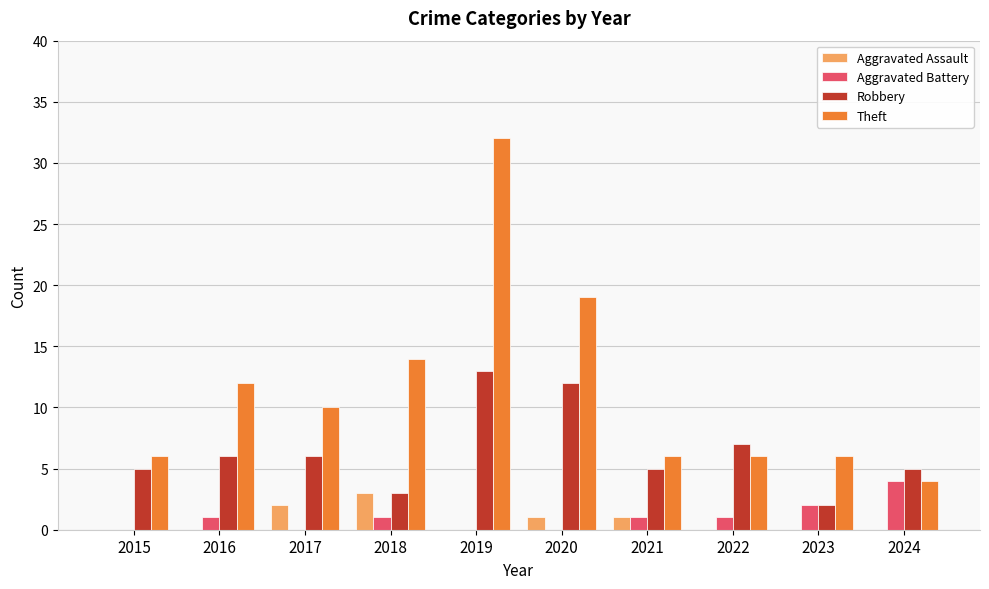

Are the bars horizontal?

No